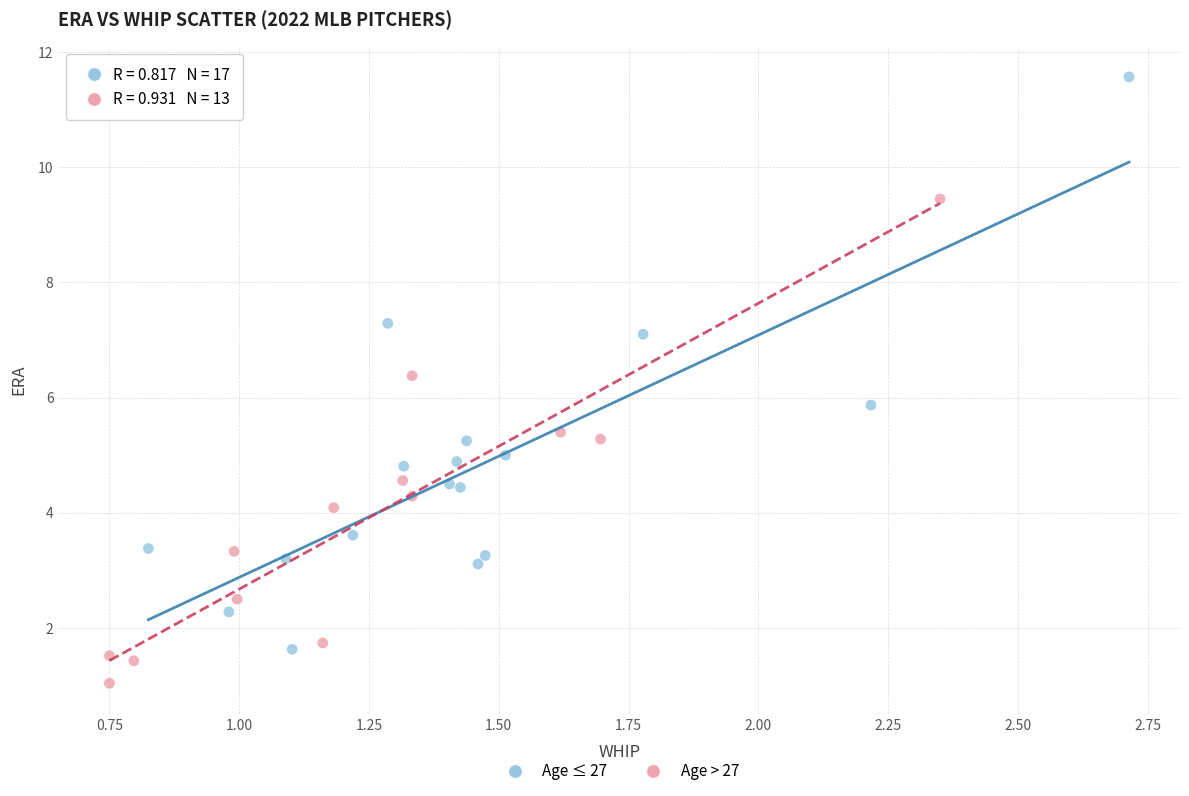

What are all the series names shown in the legend?

Age ≤ 27, Age > 27